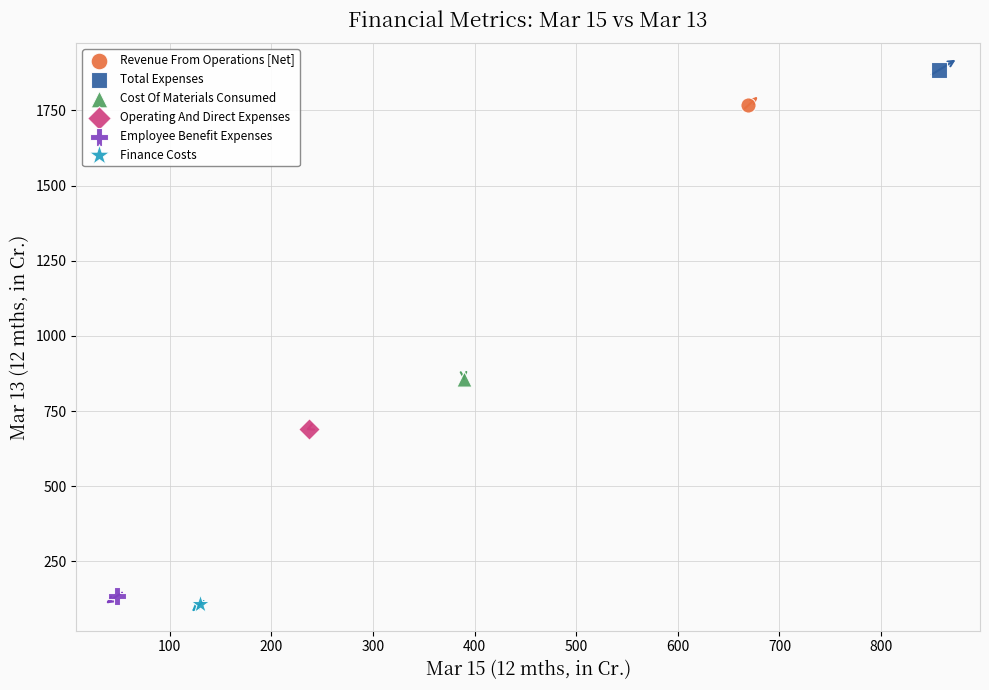

Which series contains the highest Y value?

Total Expenses